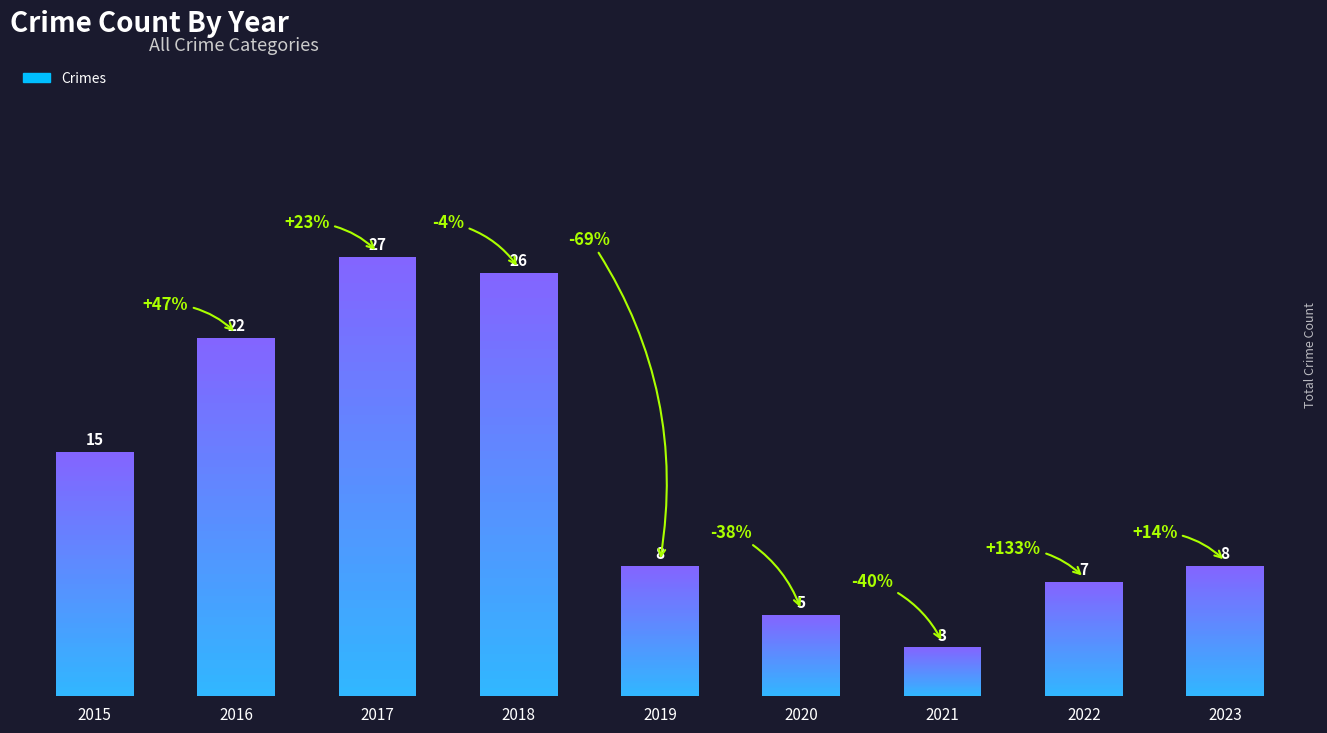

List the labels in order of value, smallest first.

2021, 2020, 2022, 2019, 2023, 2015, 2016, 2018, 2017